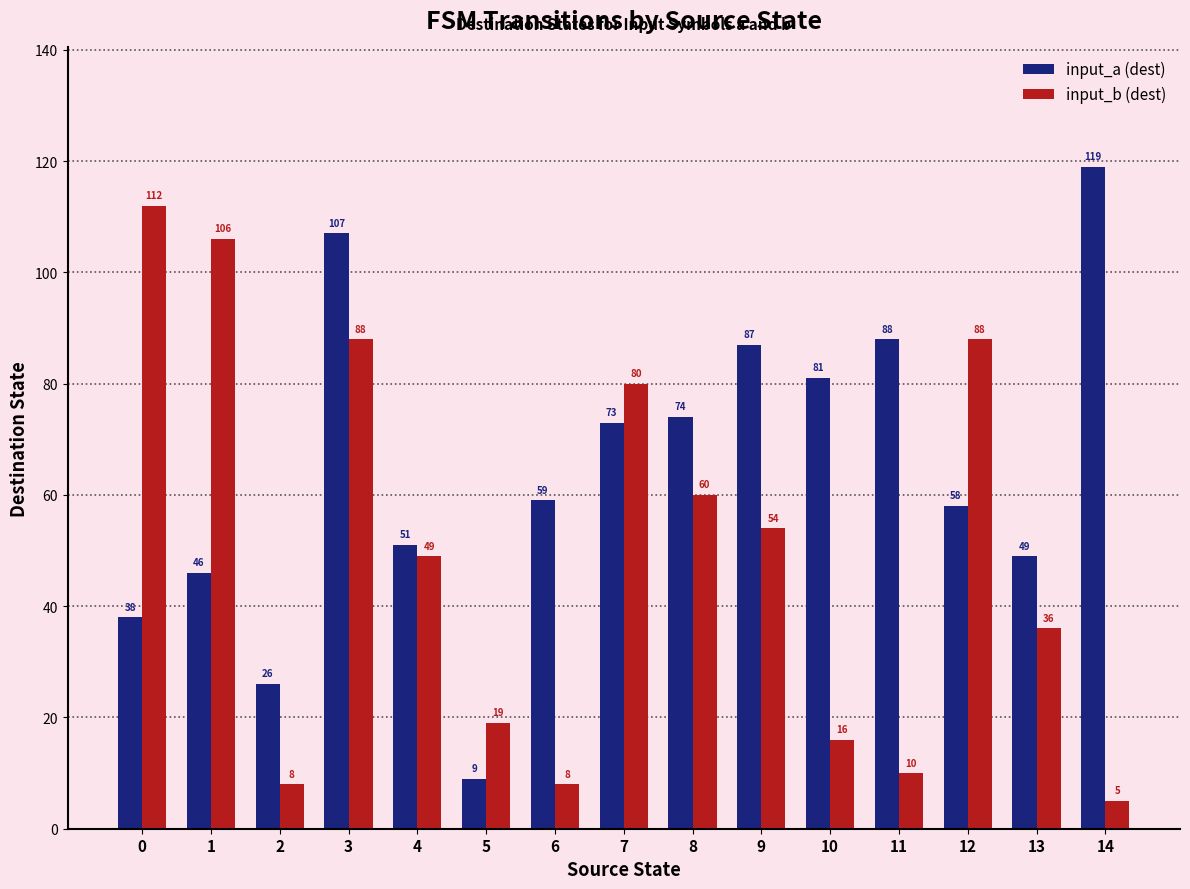

How many groups of bars are there?

15